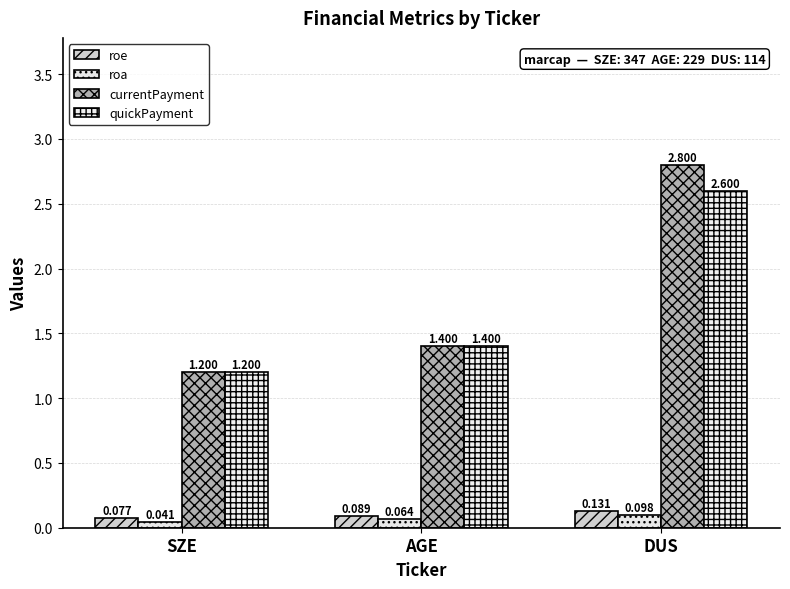

Which category has the lowest value across all series?

SZE